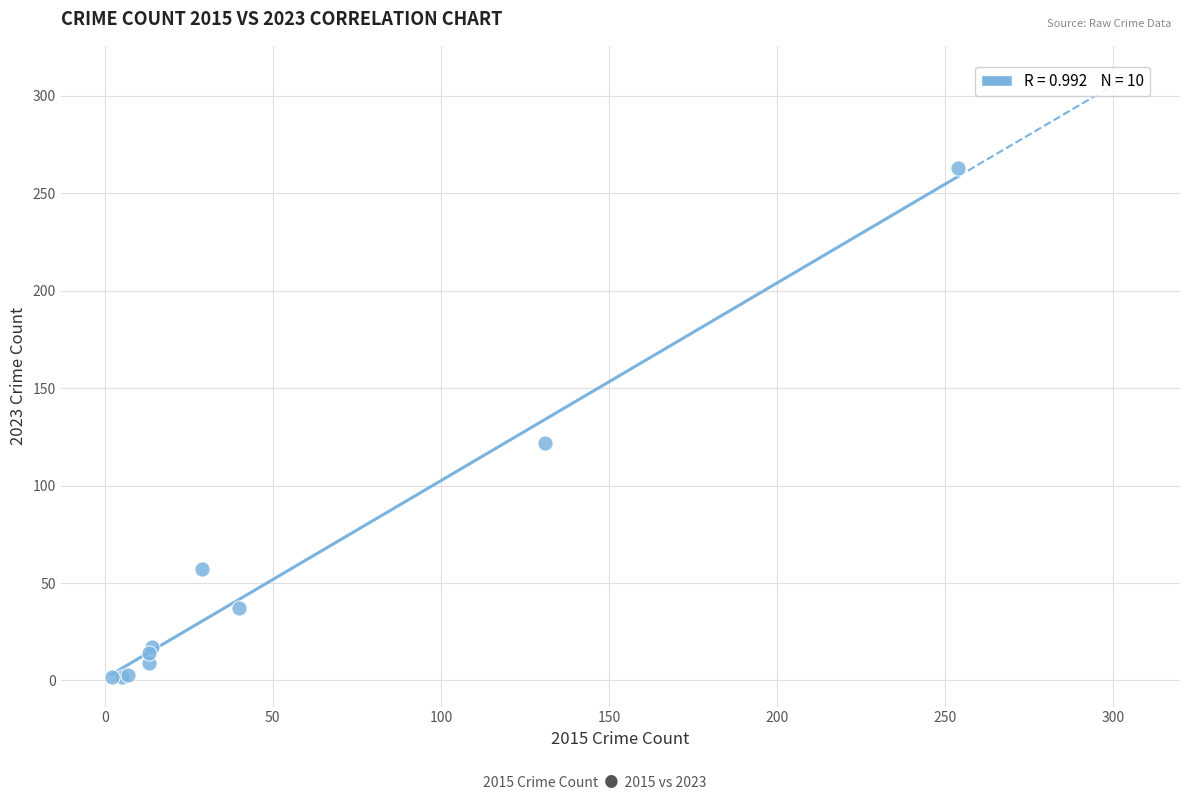

What Y value in the scatter plot is closest to 132?

122